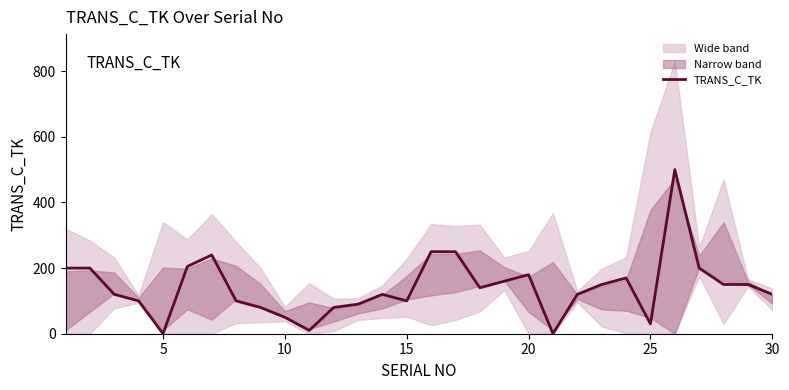

What is the value of the 22nd point from the left?

120